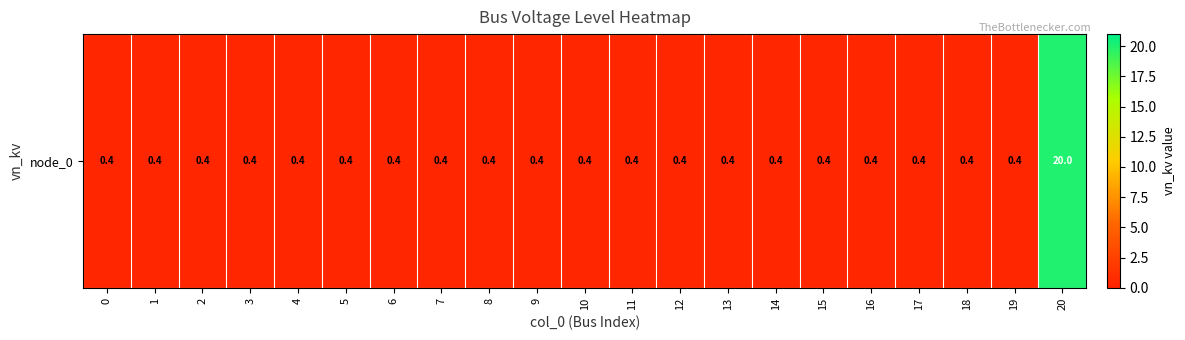

Is it true that the value at 3 is 0.4?

True